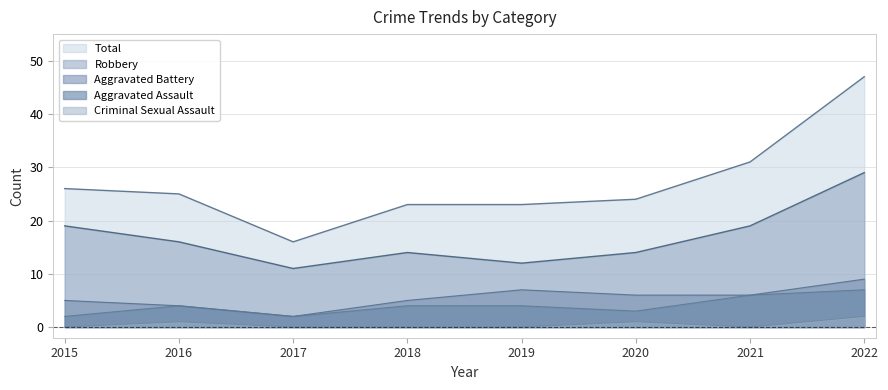

Where does the Aggravated Assault series first go above 4?

2021